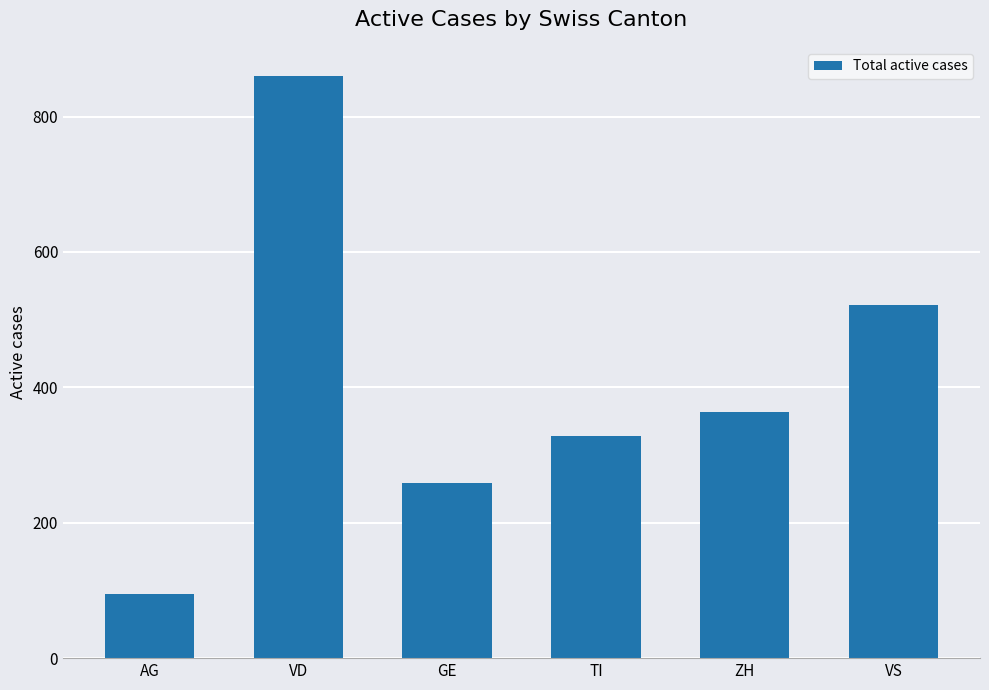

What is the difference between the values at GE and ZH?

105